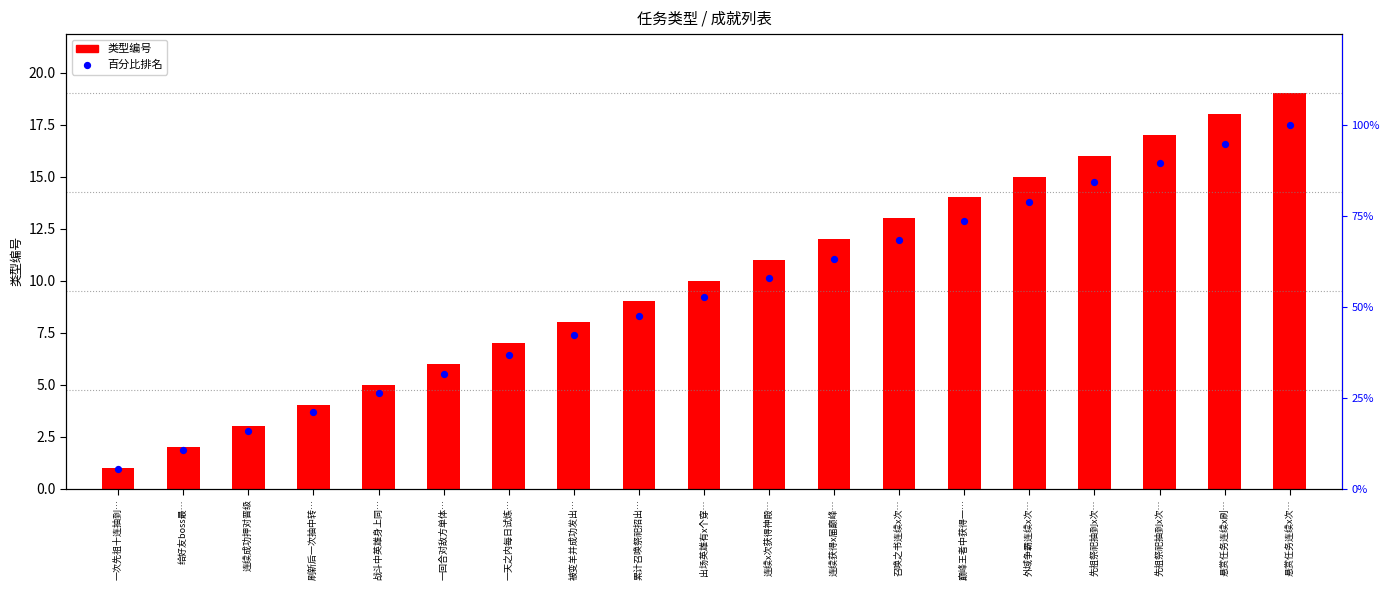

Which series has the largest total across all categories?

百分比排名